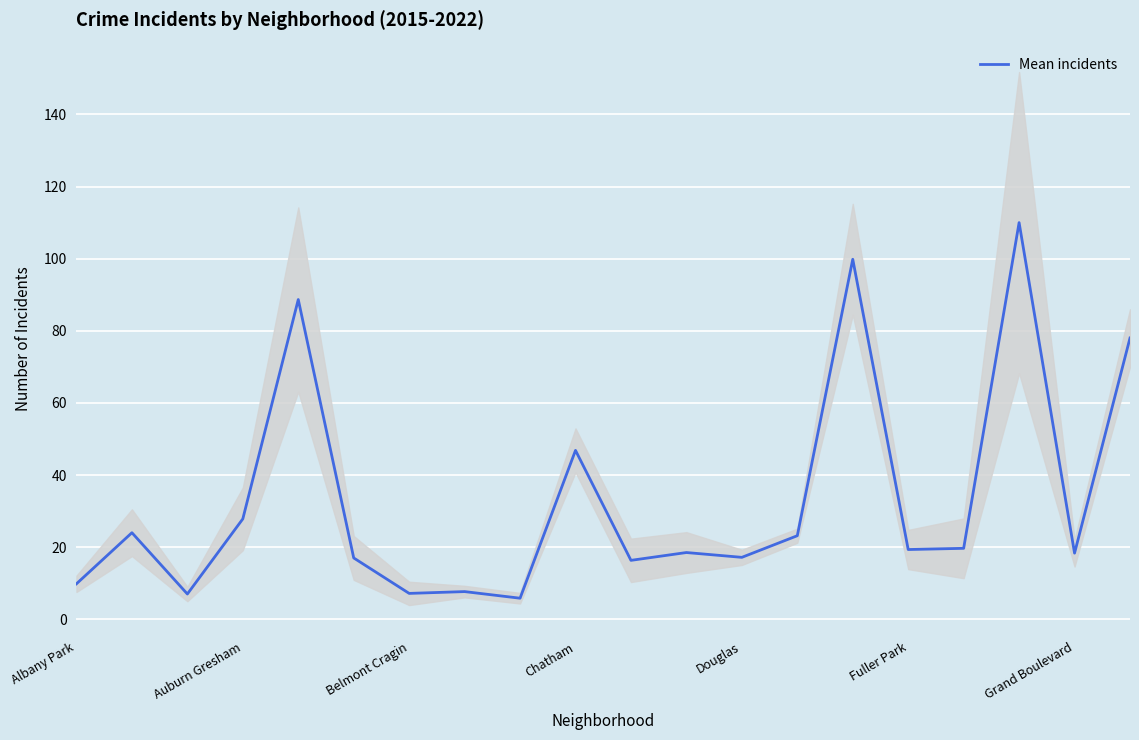

What is the greatest value displayed?

110.0